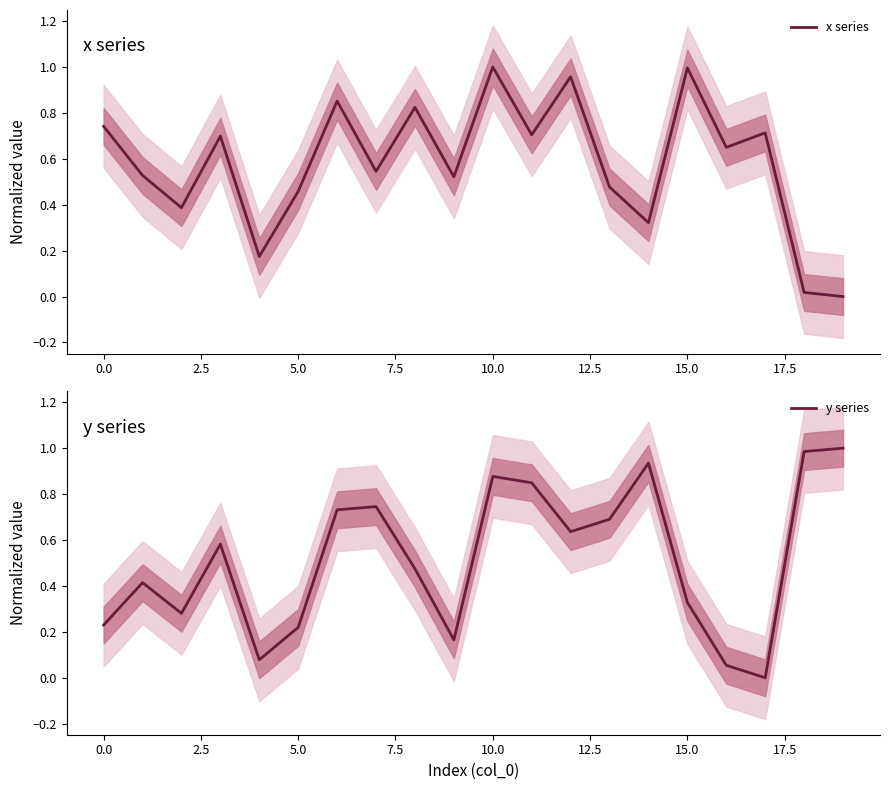

Reading left to right, extract all data points from this chart.

x series: 0.7	0.5	0.4	0.7	0.2	0.5	0.9	0.5	0.8	0.5	1.0	0.7	1.0	0.5	0.3	1.0	0.6	0.7	0.0	0.0
y series: 0.2	0.4	0.3	0.6	0.1	0.2	0.7	0.7	0.5	0.2	0.9	0.8	0.6	0.7	0.9	0.3	0.1	0.0	1.0	1.0